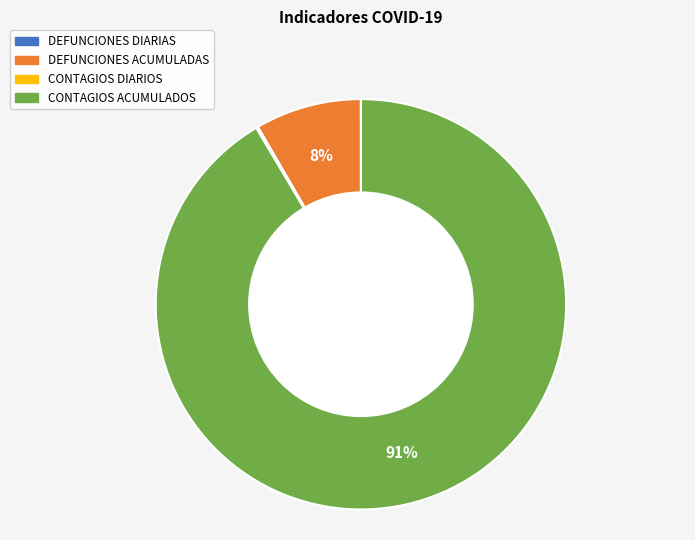

What is the largest slice in the pie chart?

CONTAGIOS ACUMULADOS